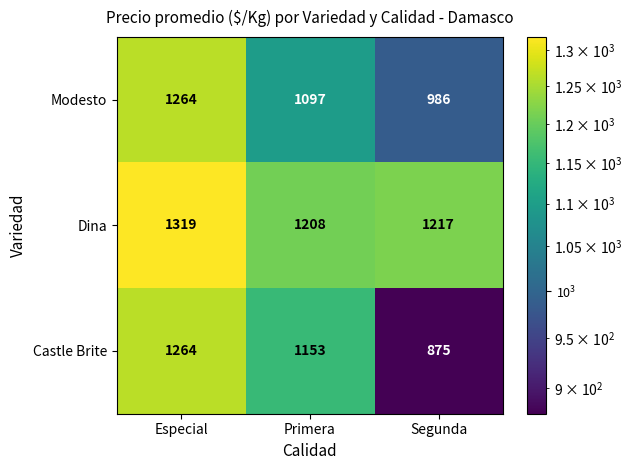

True or false: Dina has a value of 1319 at Especial.

True